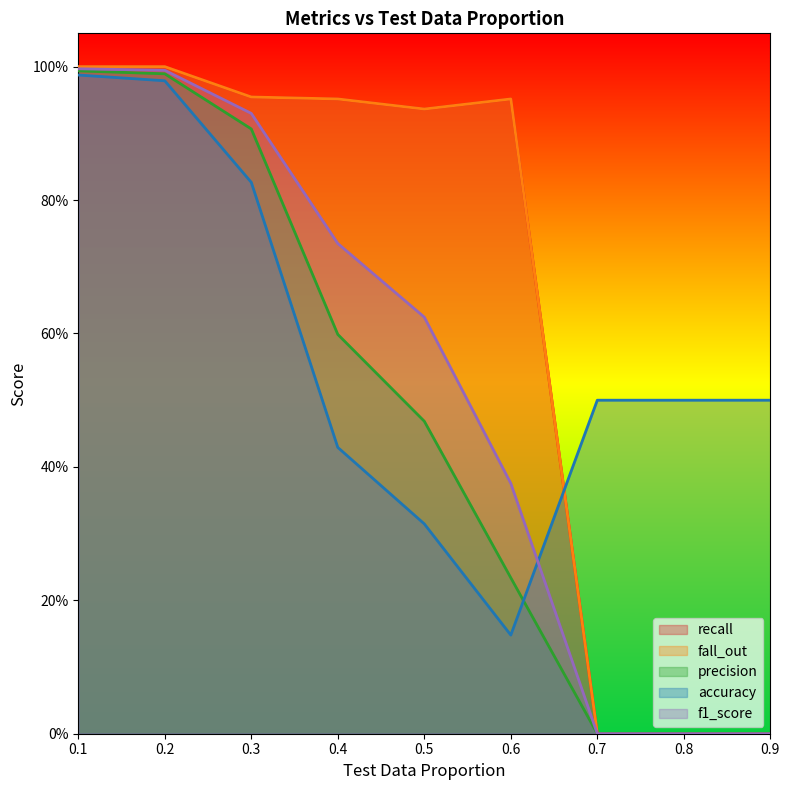

Which series has the largest range (max minus min)?

recall